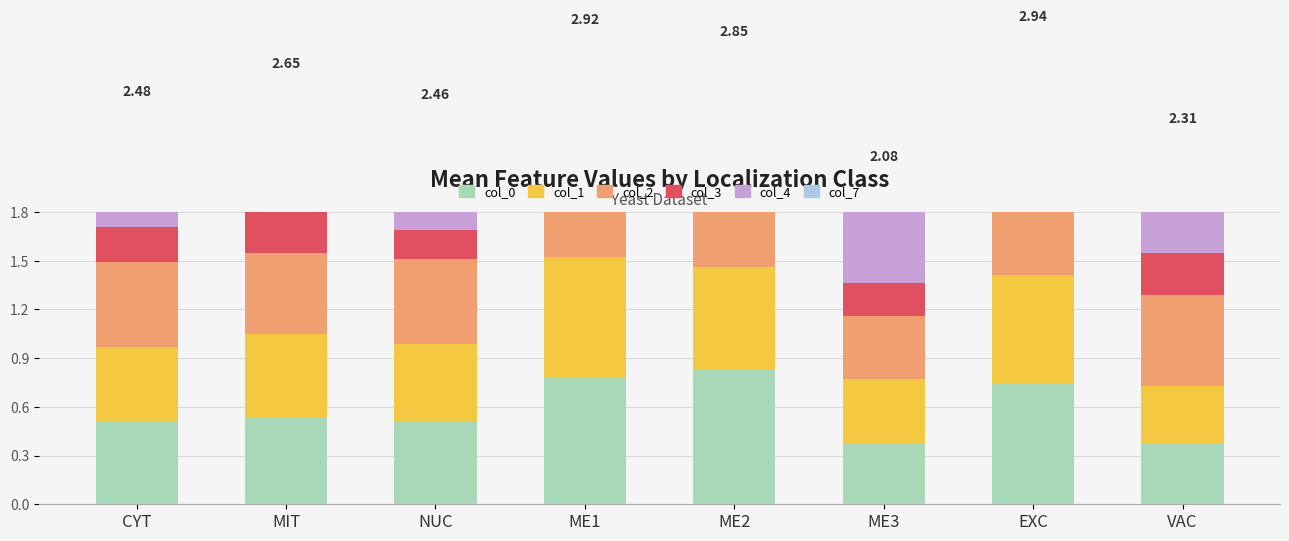

Read the col_1 value at EXC.

0.7